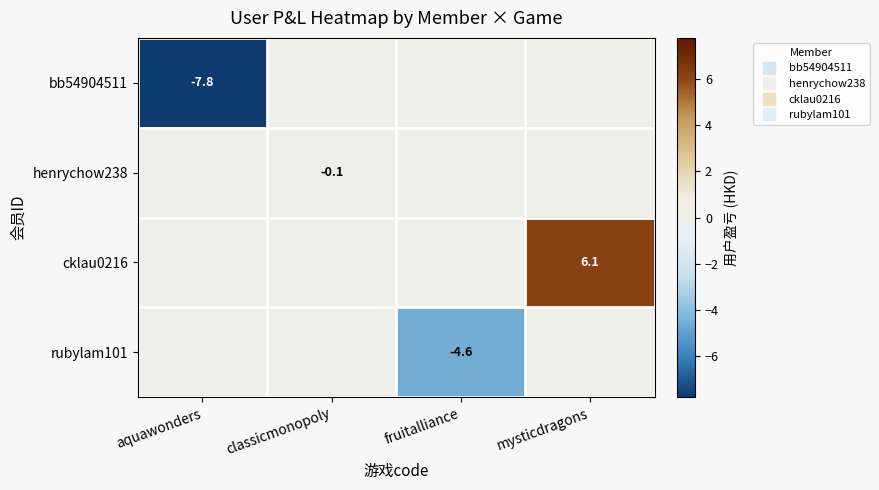

Rank the series by their maximum value, from lowest to highest.

bb54904511, henrychow238, rubylam101, cklau0216